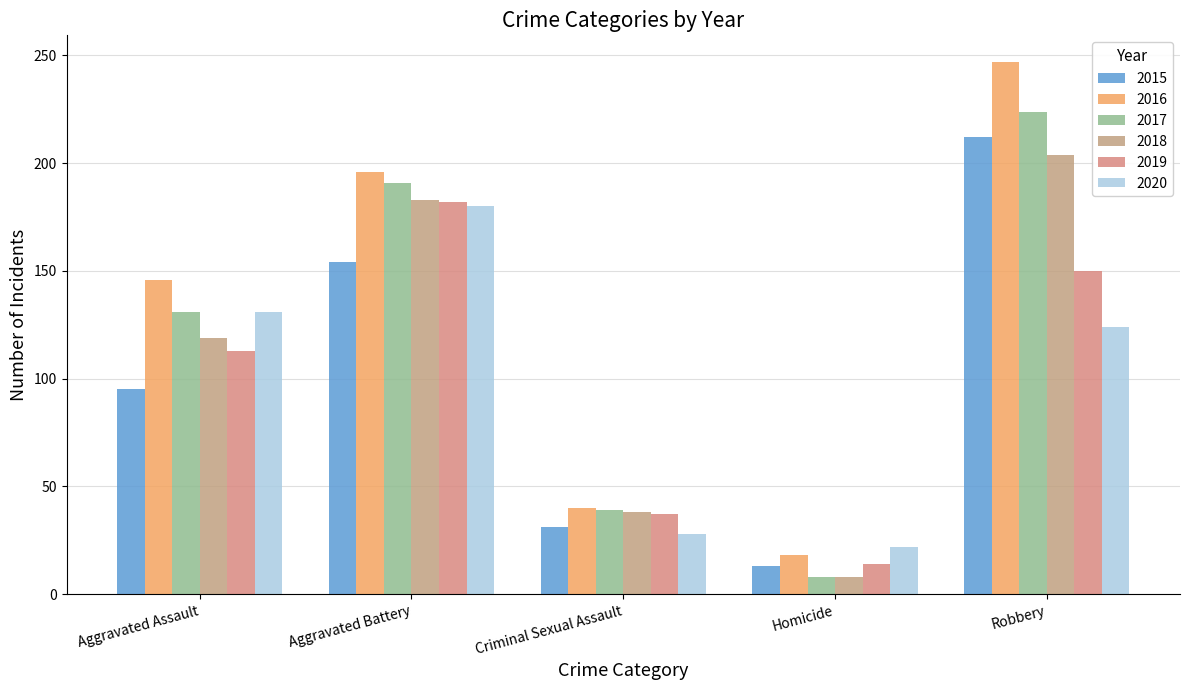

How many data points in 2019 are less than 113?

2